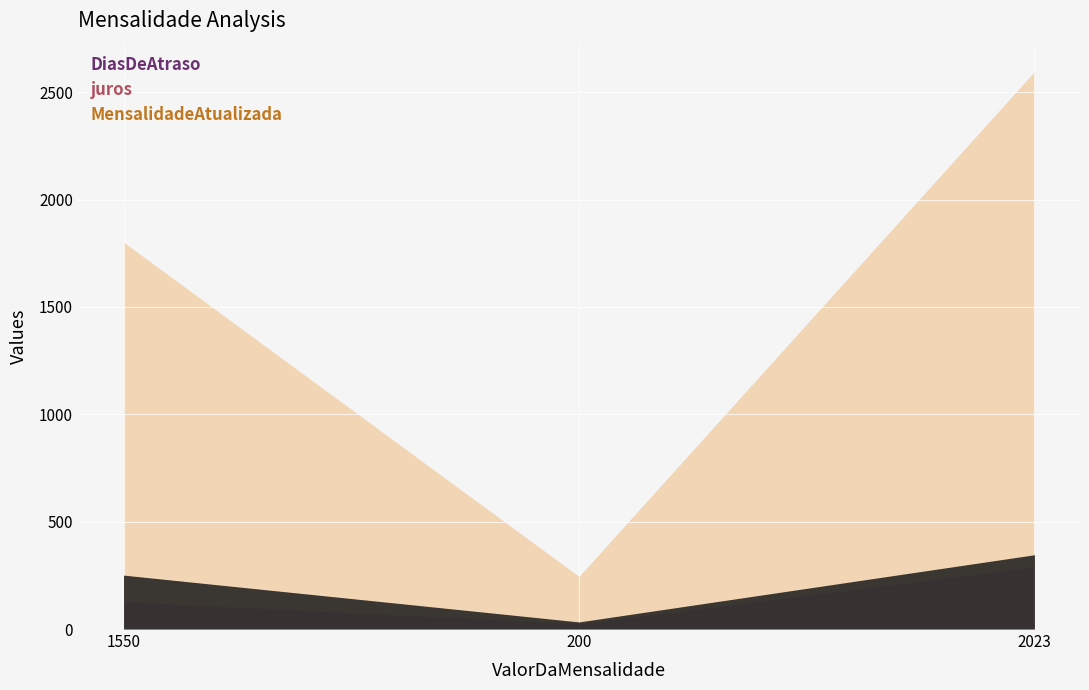

What is the label of the 3rd point from the left?

2023